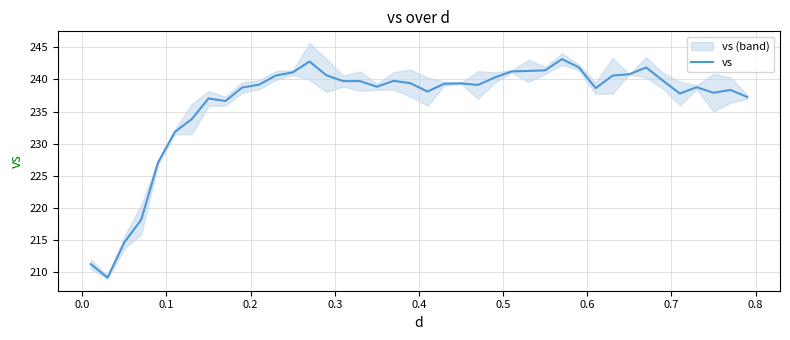

Reading left to right, extract all data points from this chart.

211.2	209.1	214.6	218.1	227.1	231.8	233.8	237.0	236.6	238.7	239.2	240.6	241.1	242.8	240.7	239.7	239.7	238.9	239.8	239.4	238.1	239.3	239.4	239.1	240.3	241.2	241.3	241.4	243.2	241.9	238.6	240.6	240.8	241.9	239.8	237.8	238.8	237.9	238.4	237.3